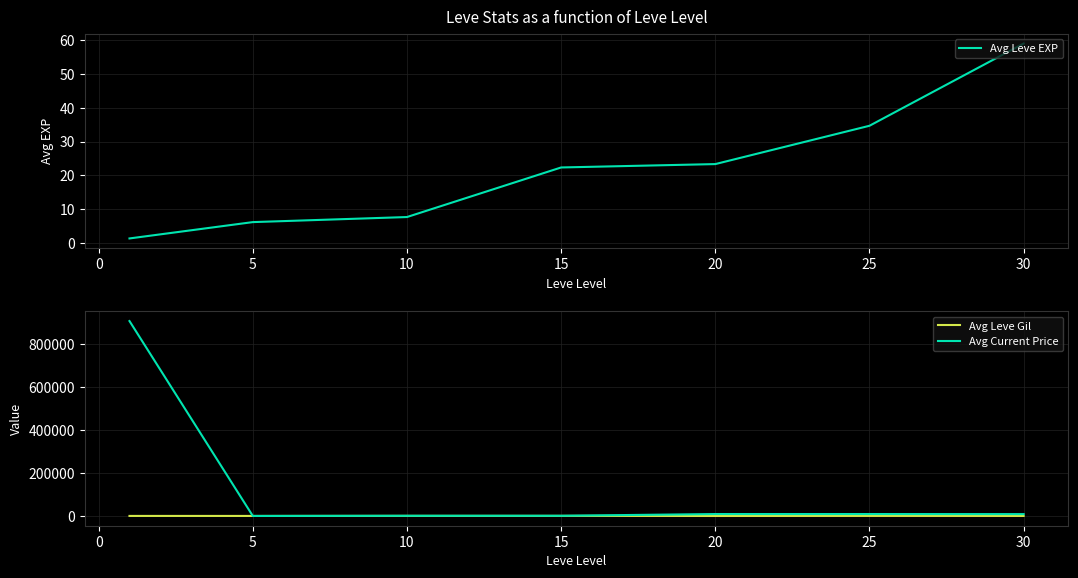

True or false: Avg Current Price and Avg Leve Gil intersect in this chart.

True